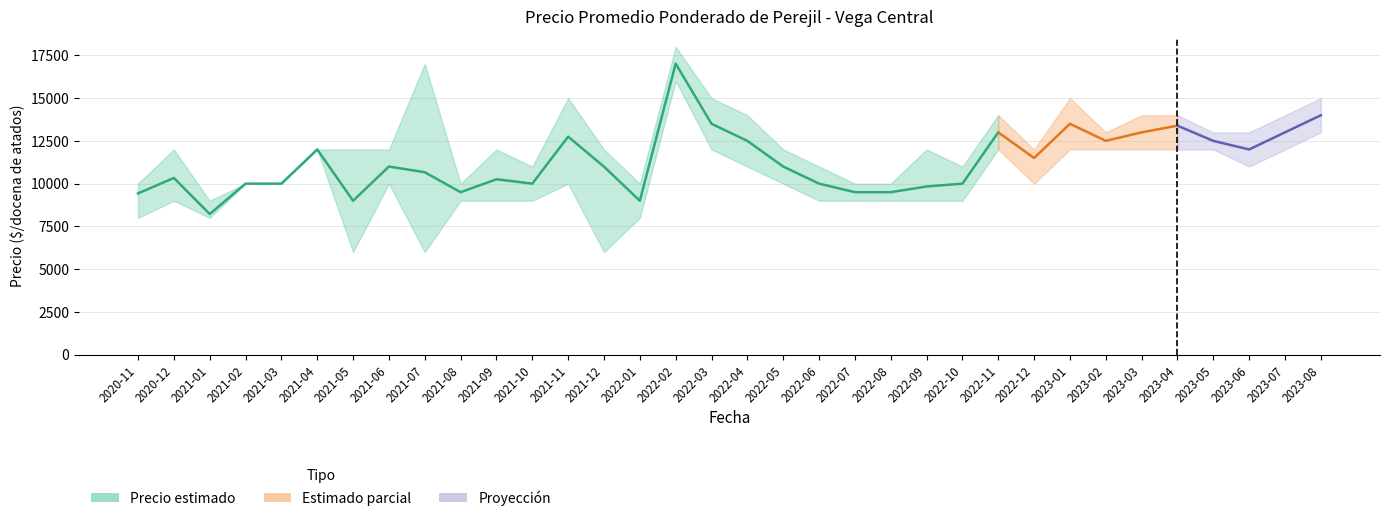

What is the label of the 12th point from the right?

2022-09